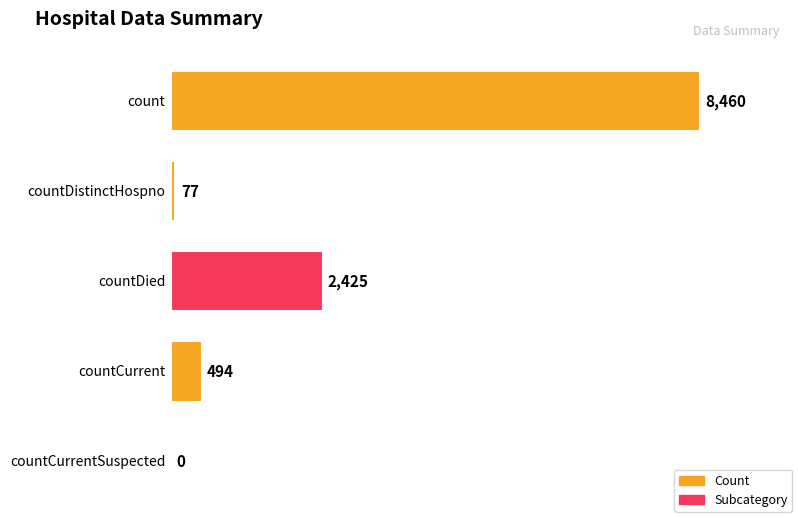

At which label does the data first exceed 494?

count